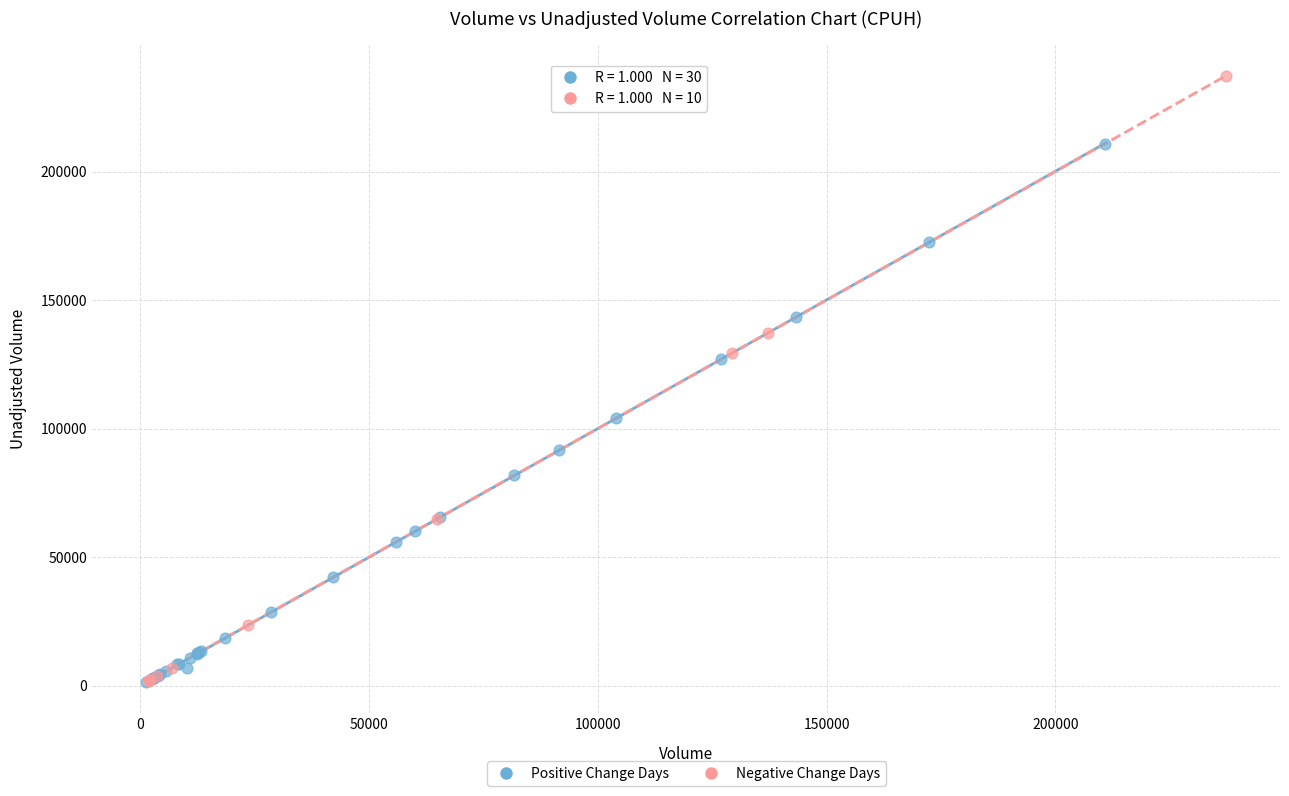

Which series has the widest spread of Y values?

Negative Change Days